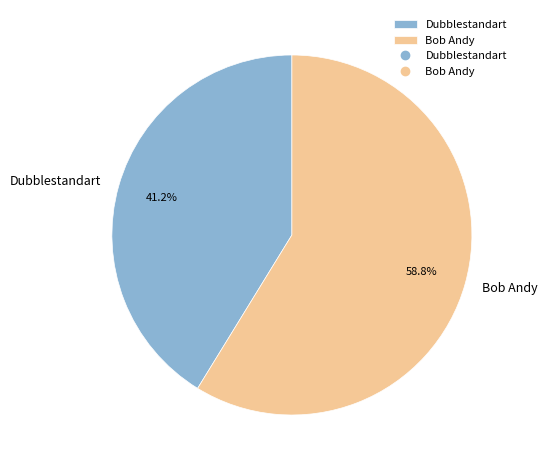

What percentage is NOT represented by Bob Andy?

41.2%